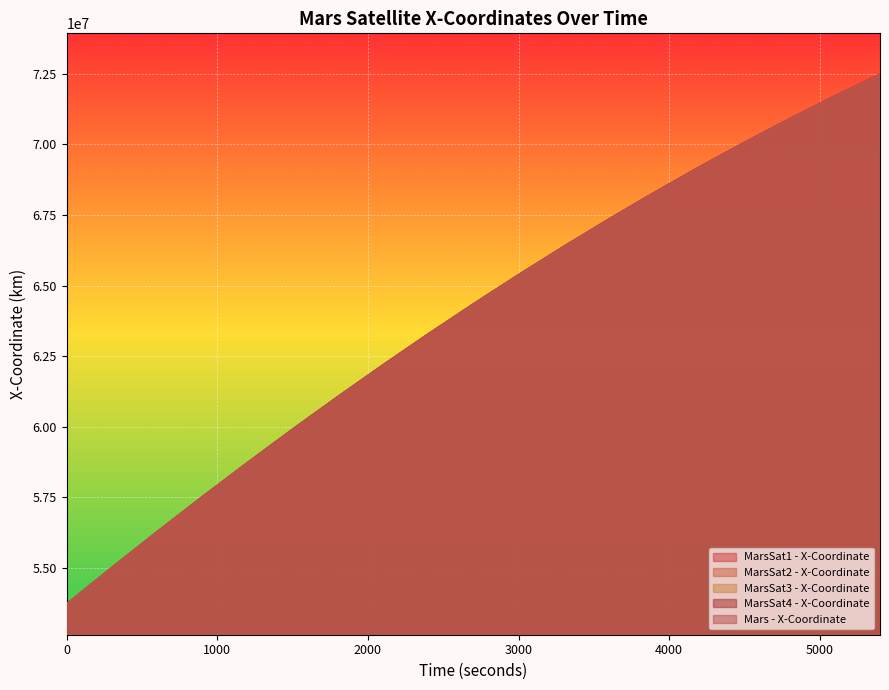

At 1800, list the series in order from largest to smallest.

MarsSat2 - X-Coordinate, MarsSat4 - X-Coordinate, Mars - X-Coordinate, MarsSat3 - X-Coordinate, MarsSat1 - X-Coordinate